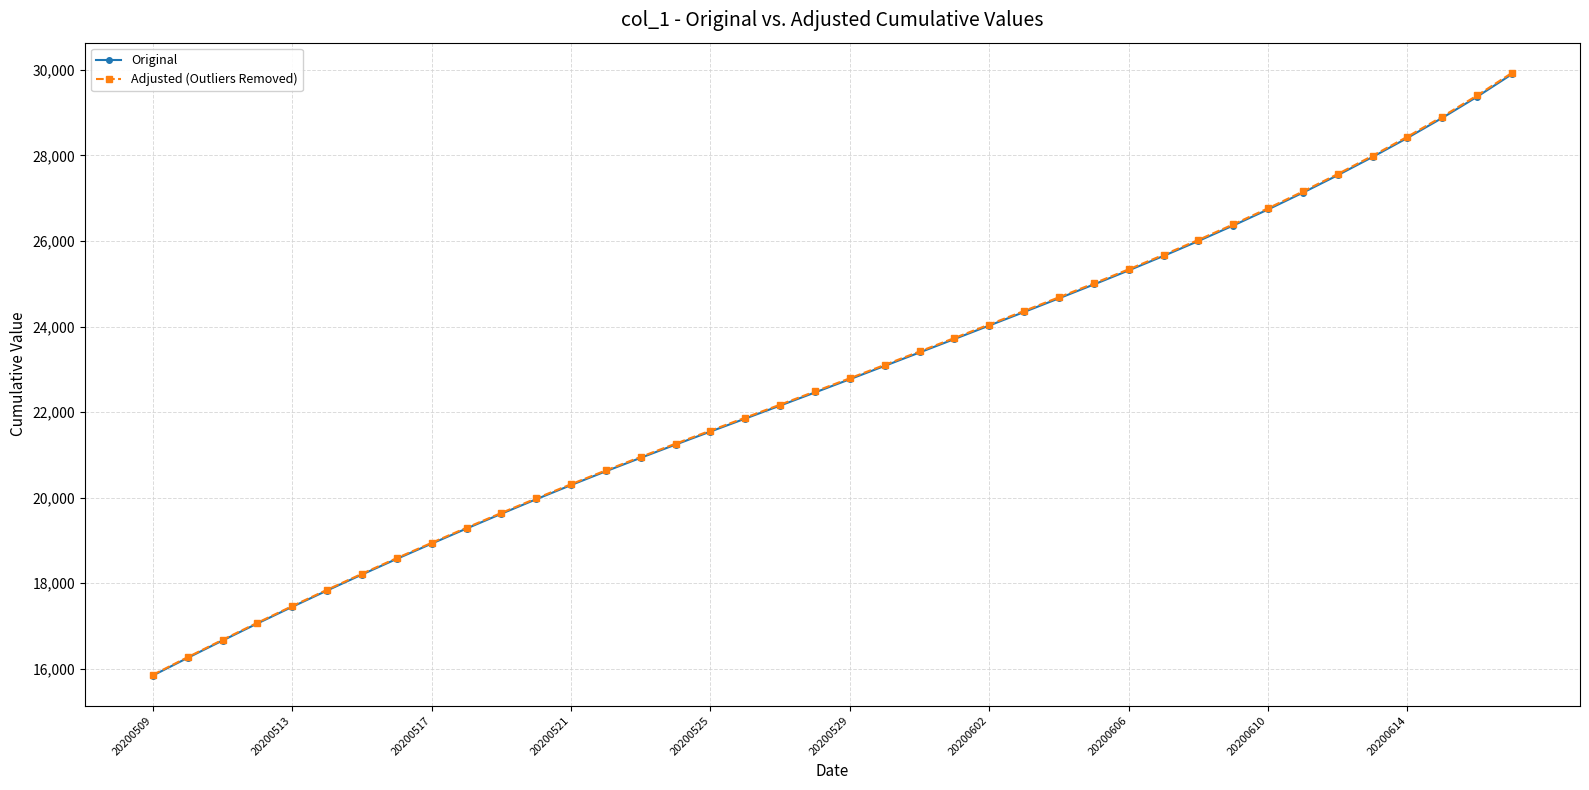

Which series has the widest spread of values?

Adjusted (Outliers Removed)